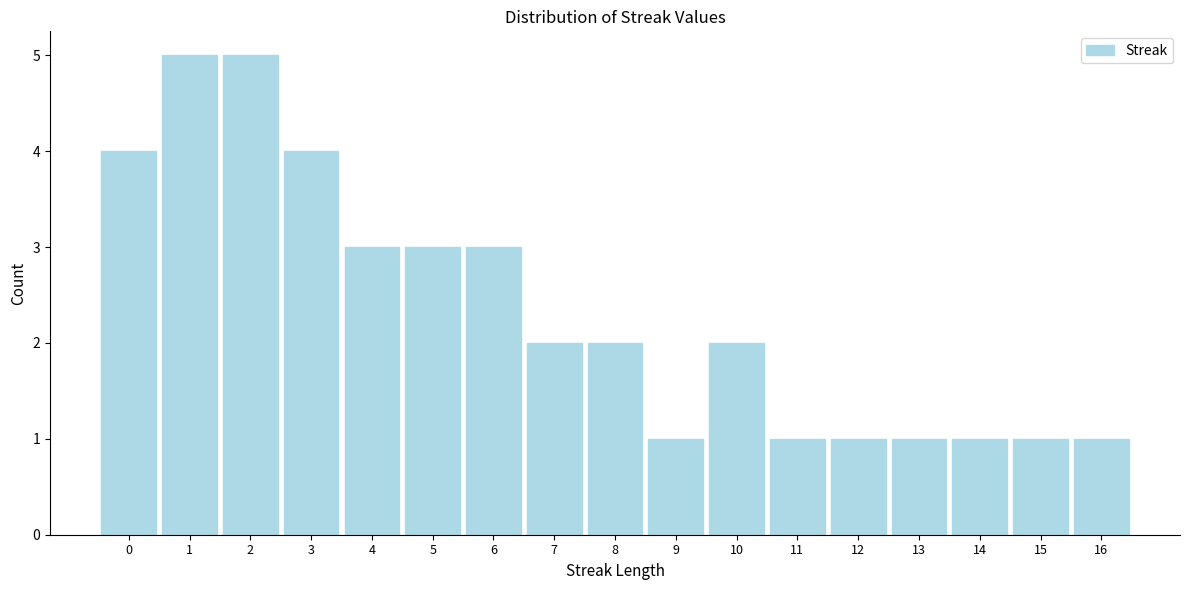

Reading left to right, list every bar in this chart as the range it spans on the x-axis followed by its height. The values are not printed on the chart, so give them approximately, as read against the axis.

-0.5 to 0.5: 4
0.5 to 1.5: 5
1.5 to 2.5: 5
2.5 to 3.5: 4
3.5 to 4.5: 3
4.5 to 5.5: 3
5.5 to 6.5: 3
6.5 to 7.5: 2
7.5 to 8.5: 2
8.5 to 9.5: 1
9.5 to 10.5: 2
10.5 to 11.5: 1
11.5 to 12.5: 1
12.5 to 13.5: 1
13.5 to 14.5: 1
14.5 to 15.5: 1
15.5 to 16.5: 1